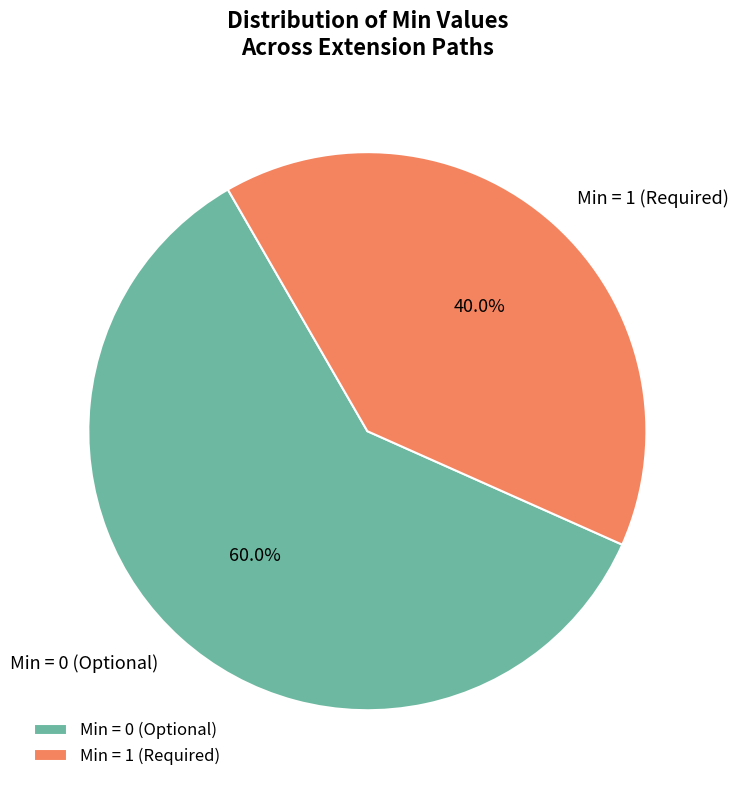

How many slices are in this pie chart?

2